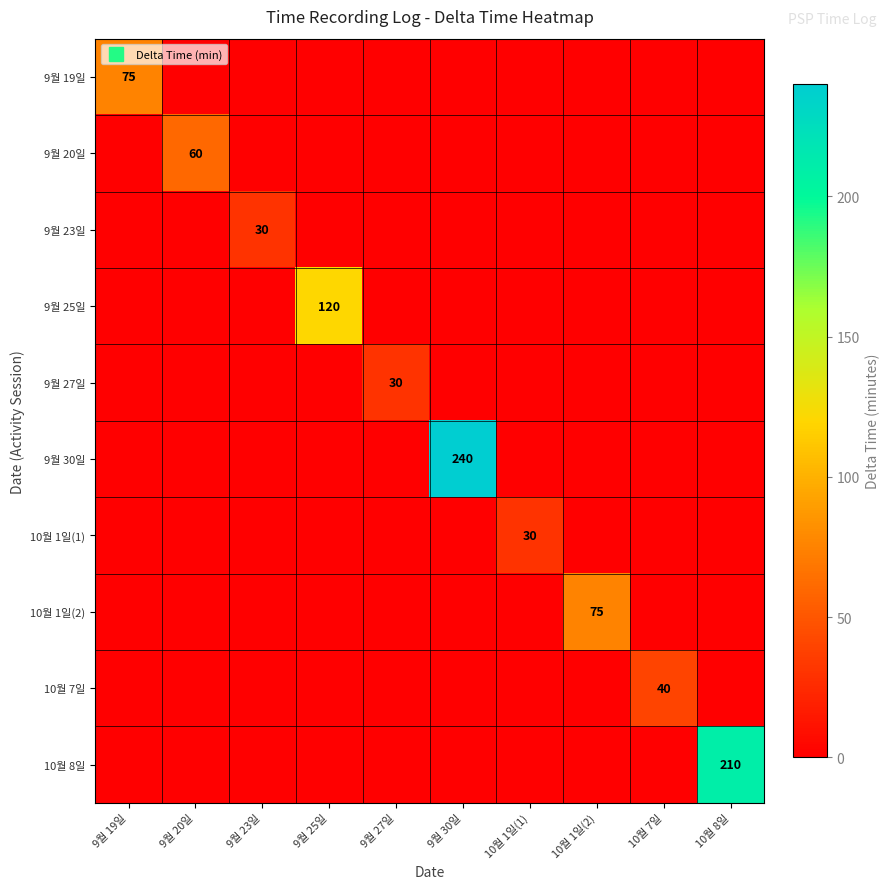

How many positive values does the 9월 30일 series have?

1